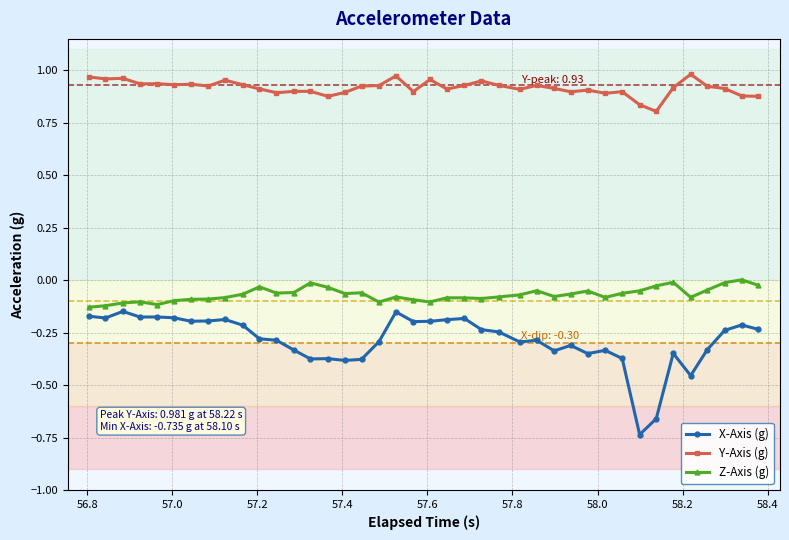

What is the sum of all X-Axis (g) values?

-11.4